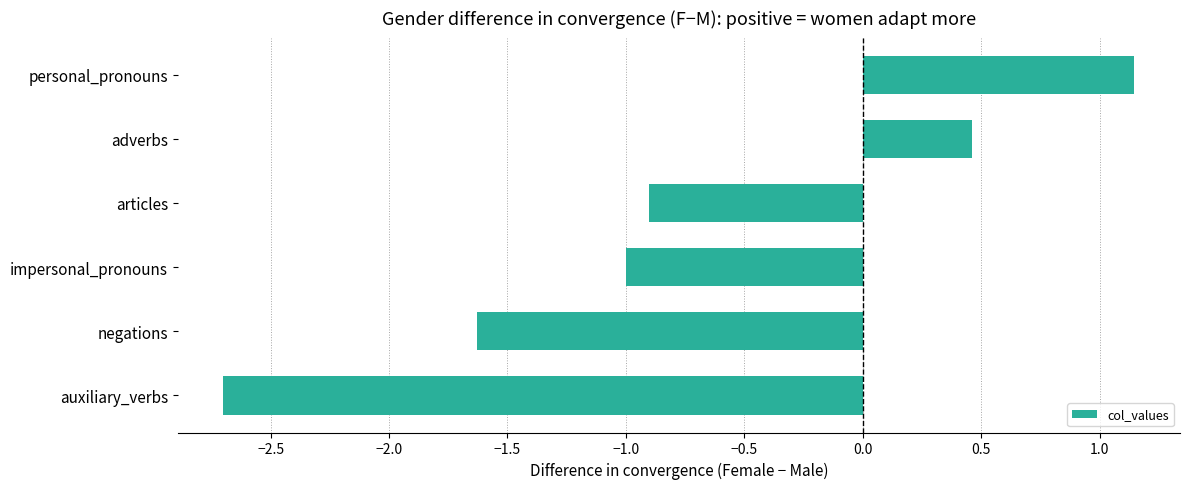

What is the minimum value shown in the chart?

-2.7